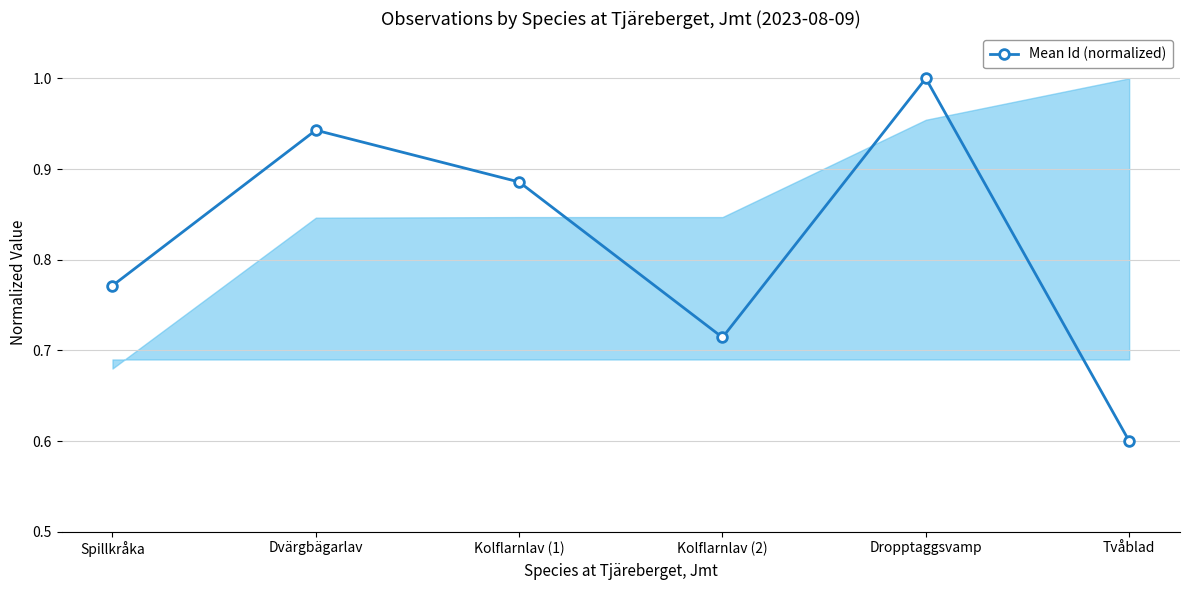

How many values are between 0 and 1?

6